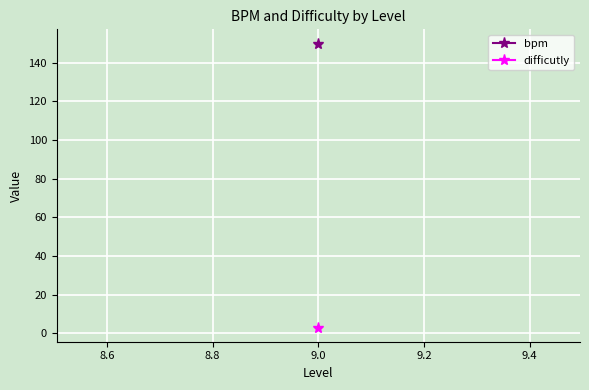

Which series has the largest total across all categories?

bpm